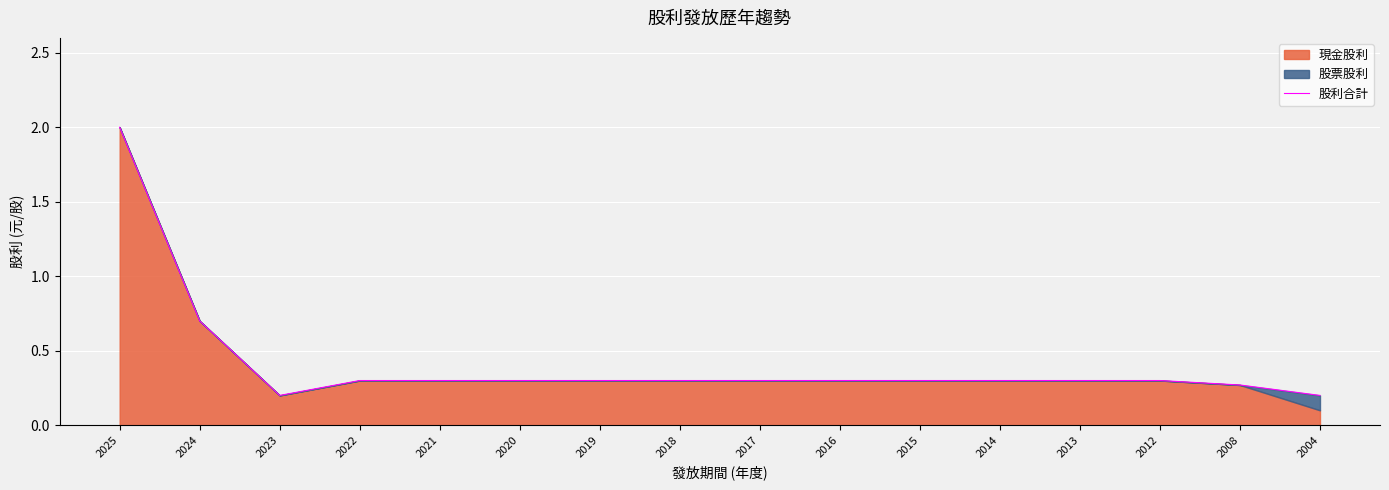

How many categories are shown in the chart?

16